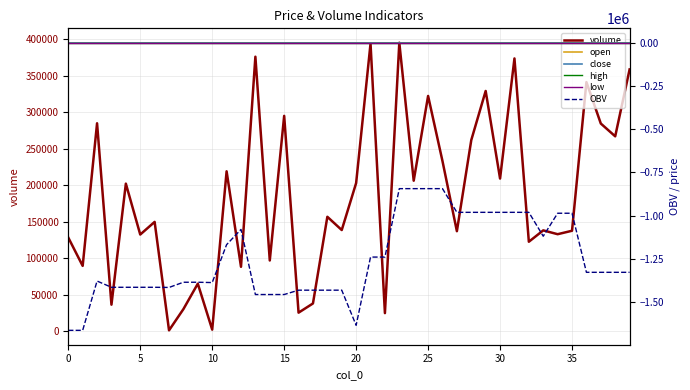

In open, how many points are higher than both neighbors (excluding endpoints)?

4